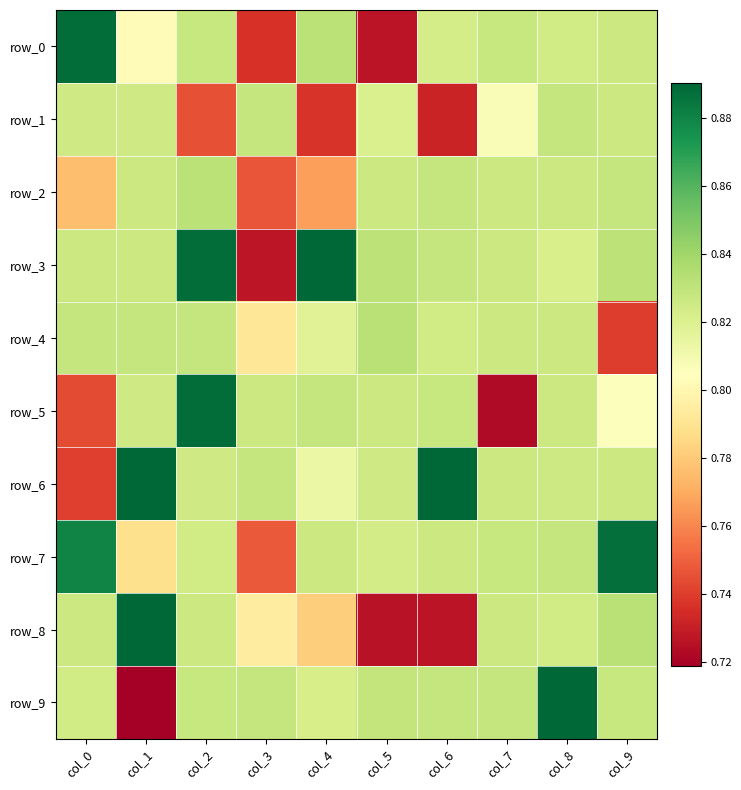

Rank the series at col_1 from lowest to highest value.

row_9, row_7, row_0, row_1, row_5, row_2, row_3, row_4, row_6, row_8